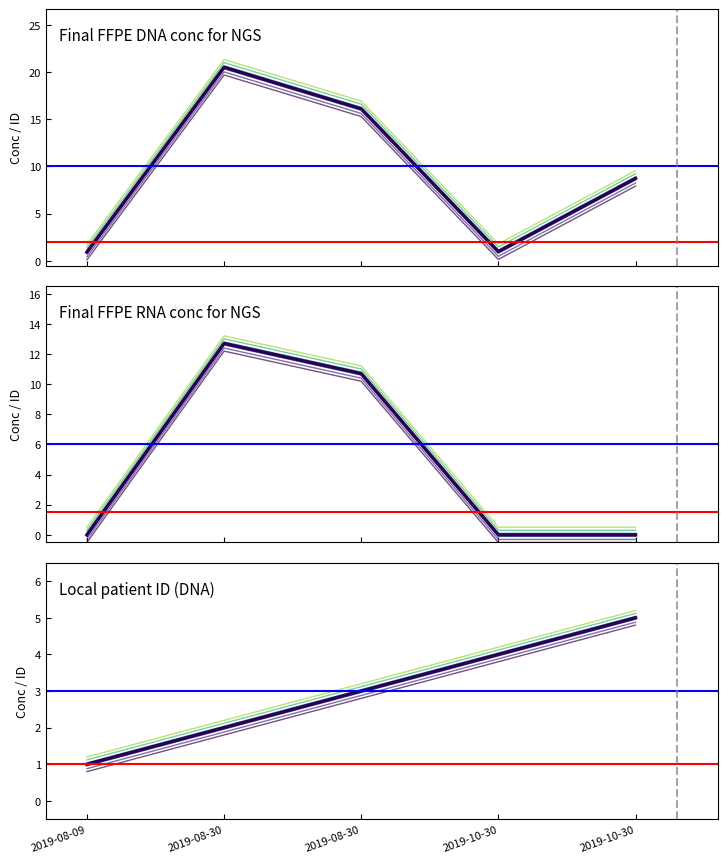

What is the difference between the maximum and minimum values in the Final FFPE DNA conc for NGS series?

19.6